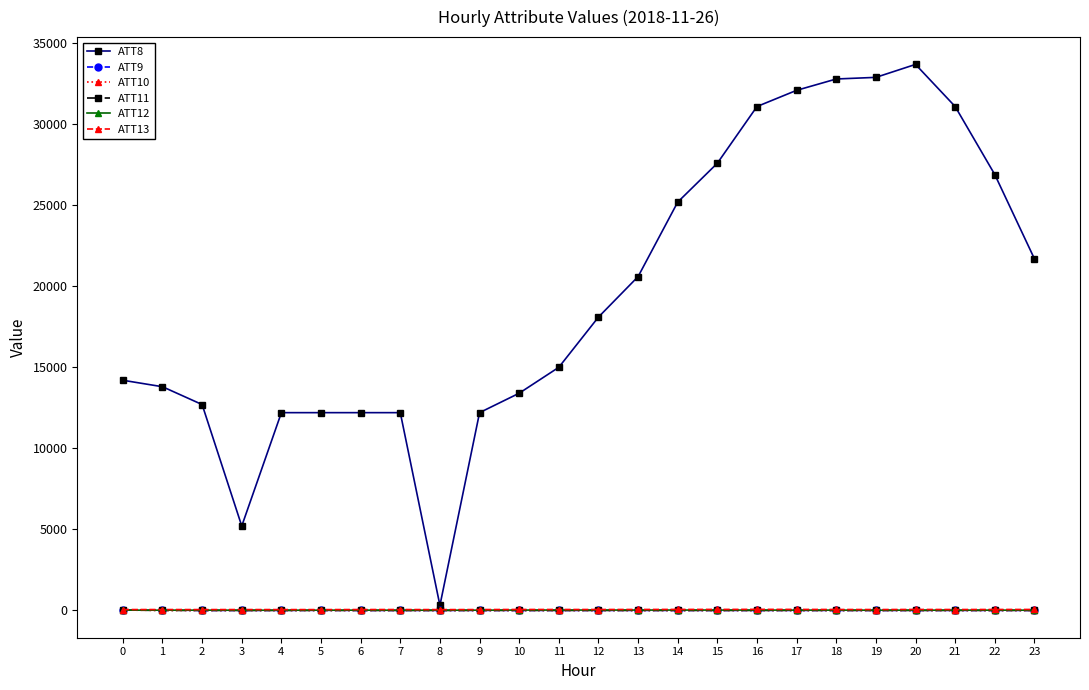

What is the value of the ATT12 point at the 20th from the left?

4.9